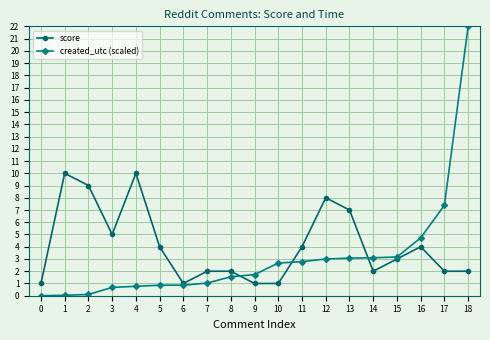

Does the chart have visible grid lines?

Yes